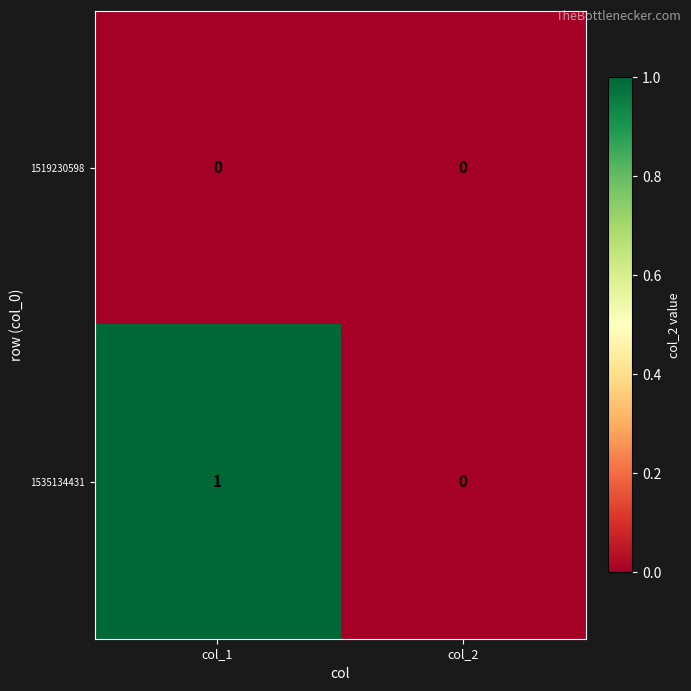

Count the number of categories in the chart.

2